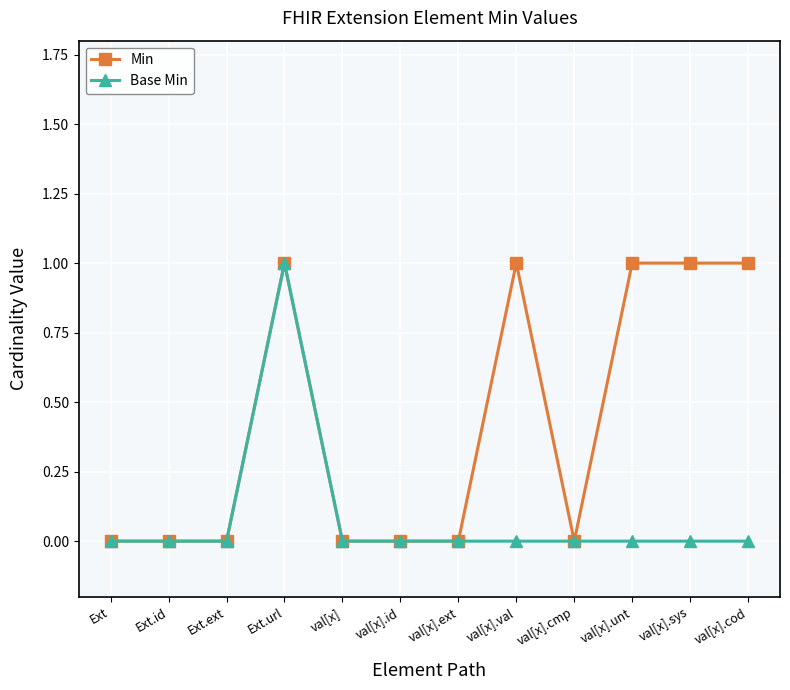

What are all the series names shown in the legend?

Min, Base Min